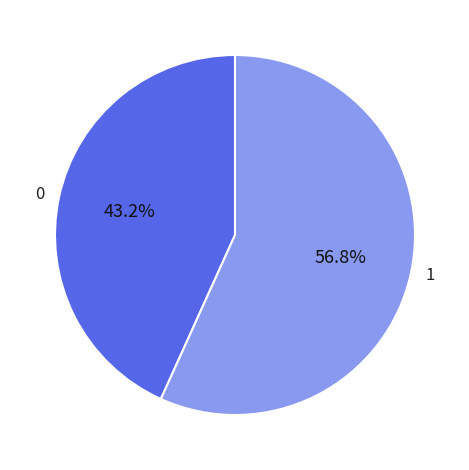

Approximately how many times larger is the value at 1 compared to 0?

1.3